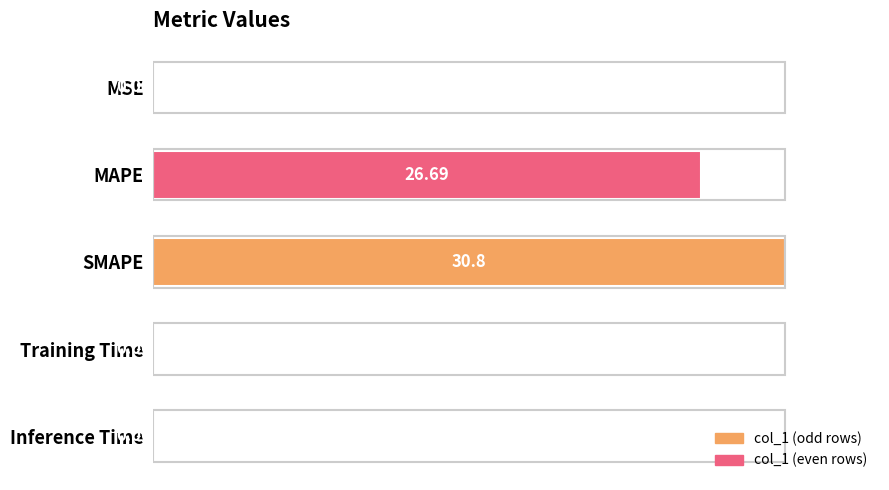

What is the sum of the values at MAPE and MSE?

86.7